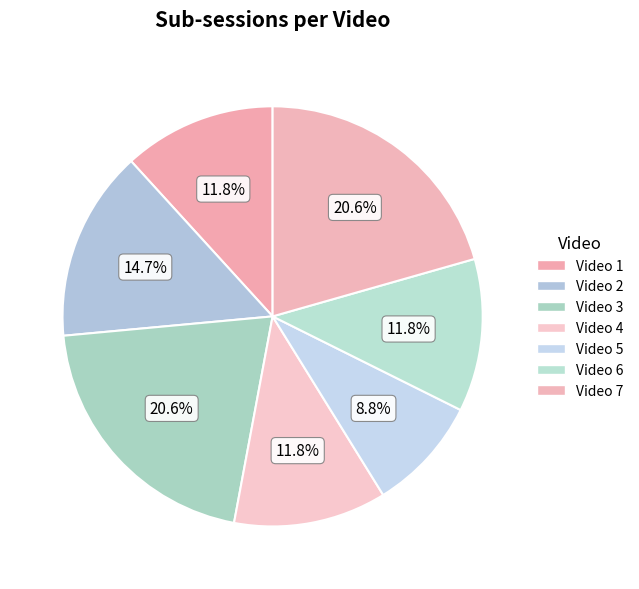

Count the number of slices in the pie.

7